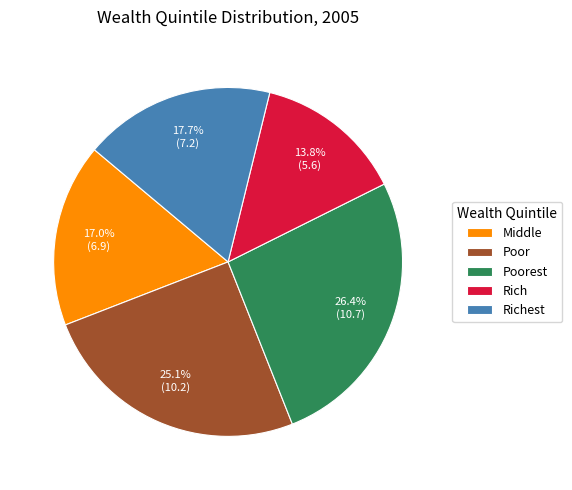

To the nearest percent, what is the combined percentage of Rich and Poor?

39%